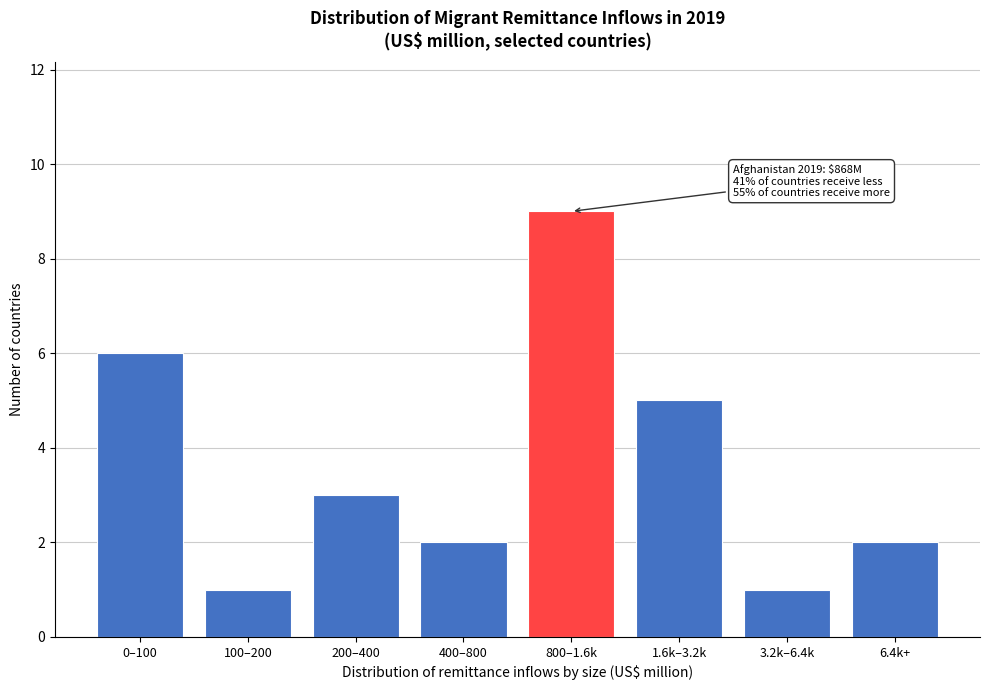

Reading left to right, transcribe all the data shown in this chart.

0–100=6	100–200=1	200–400=3	400–800=2	800–1.6k=9	1.6k–3.2k=5	3.2k–6.4k=1	6.4k+=2